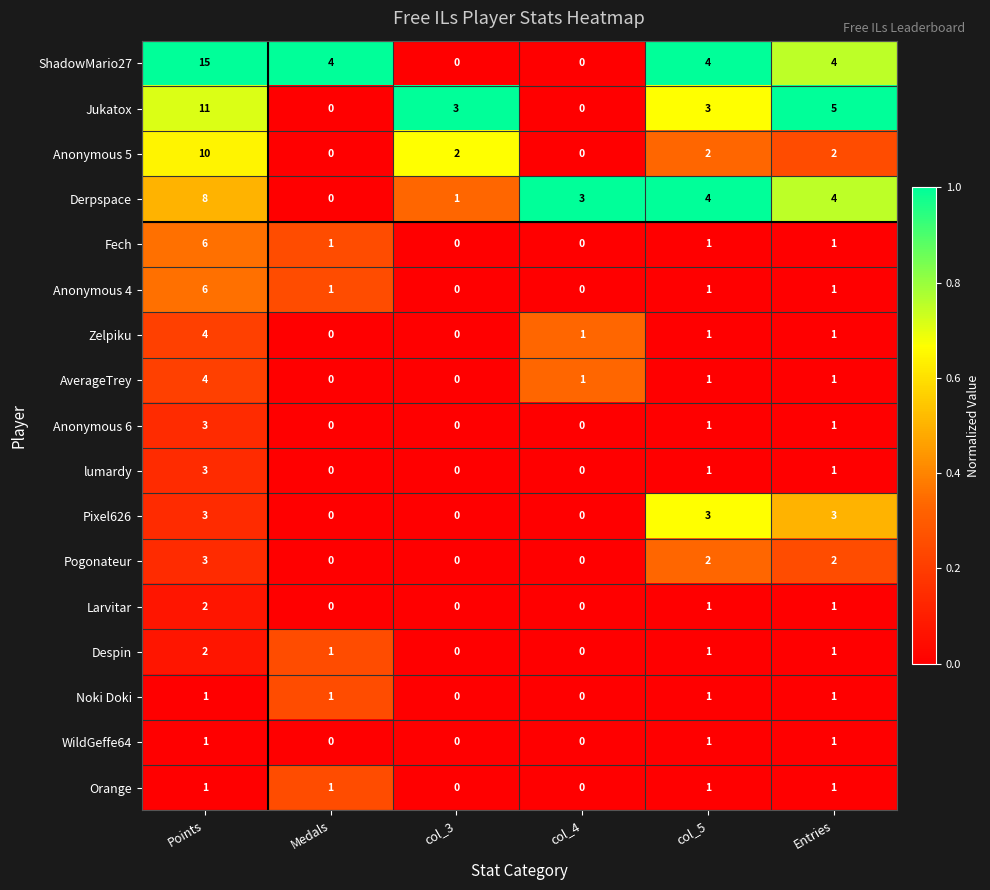

At which label does Anonymous 6 first exceed 1?

Points